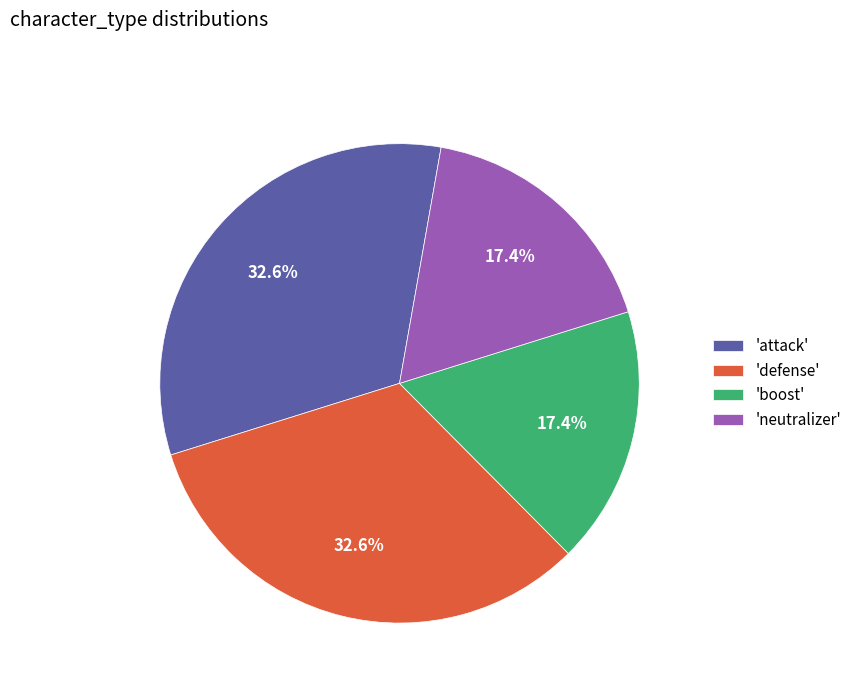

Does any single category account for the majority?

No